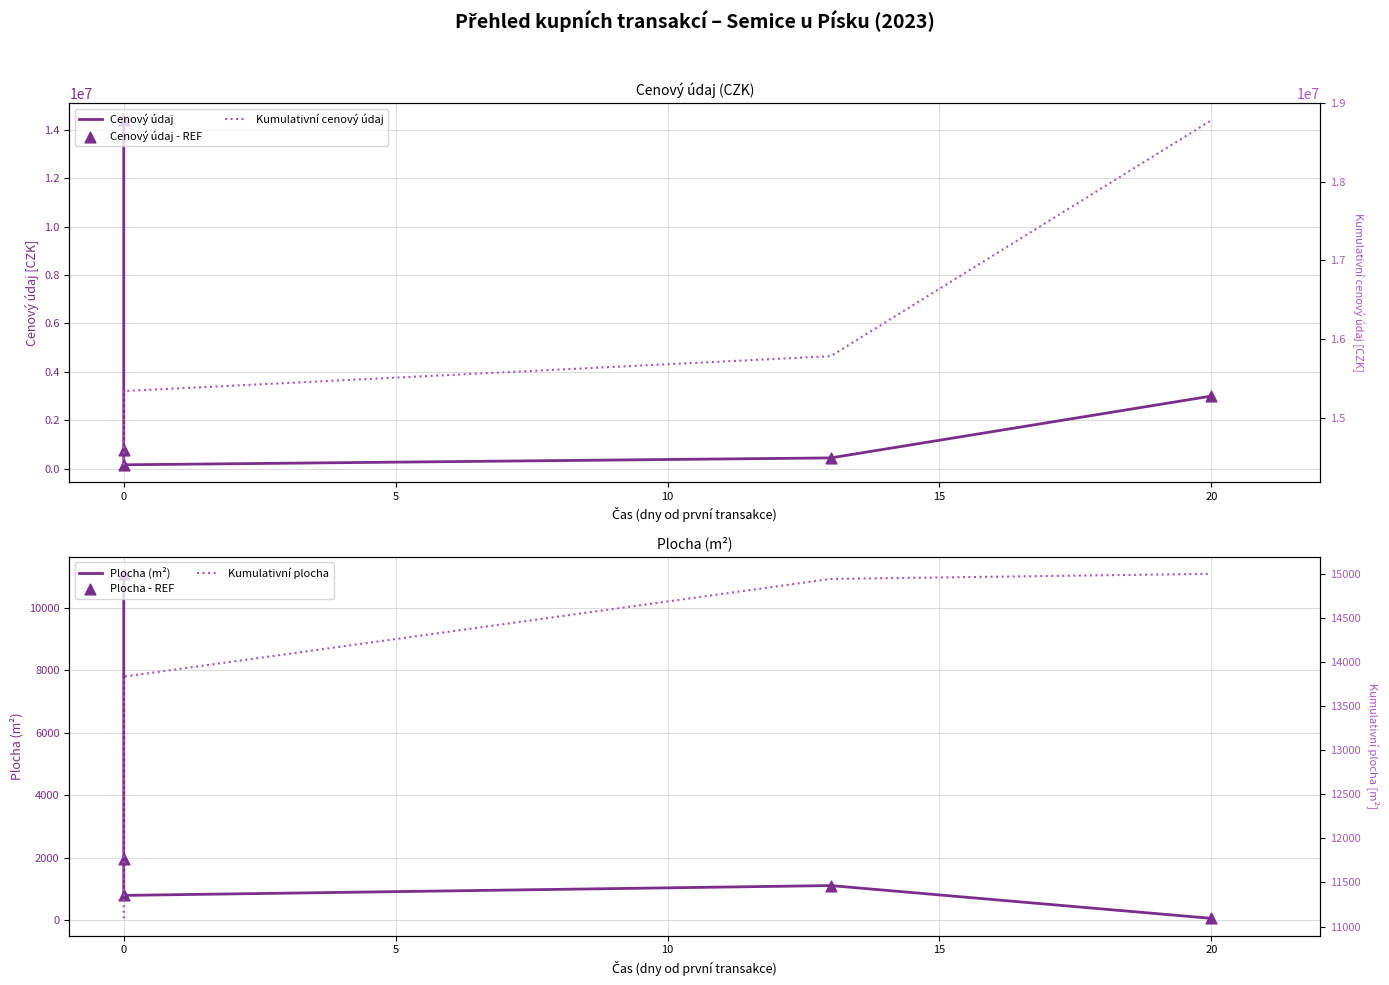

At how many categories does at least one series exceed 7377575?

5